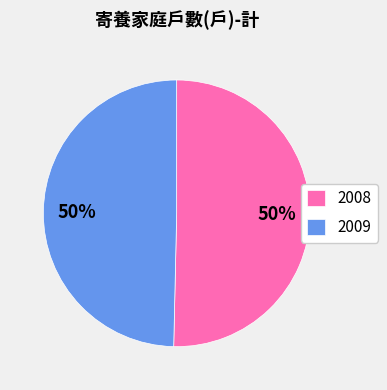

What is the majority slice?

2008